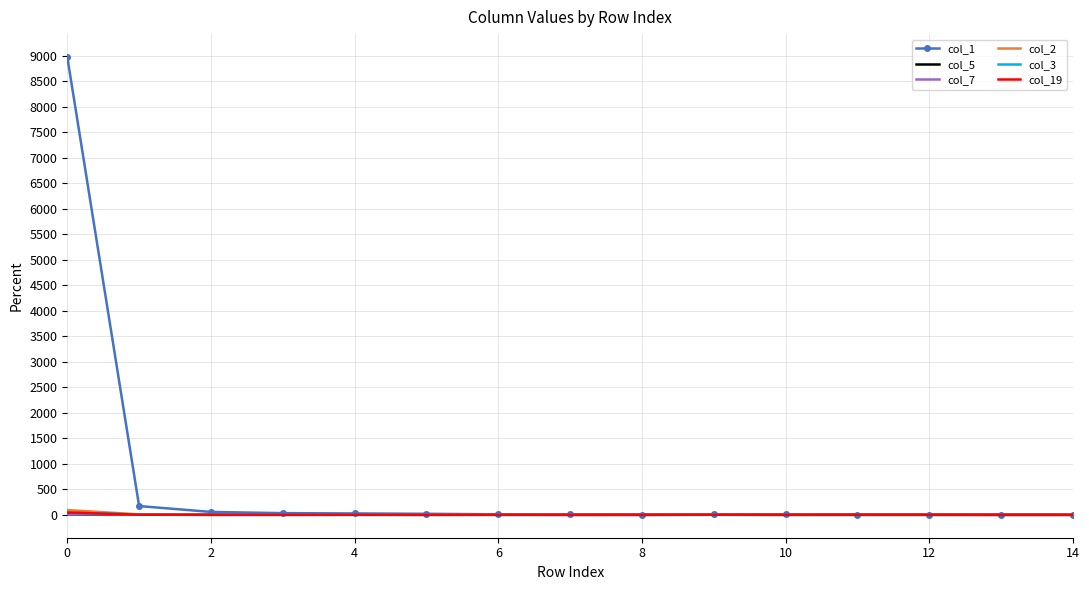

Which series has the largest total across all categories?

col_1